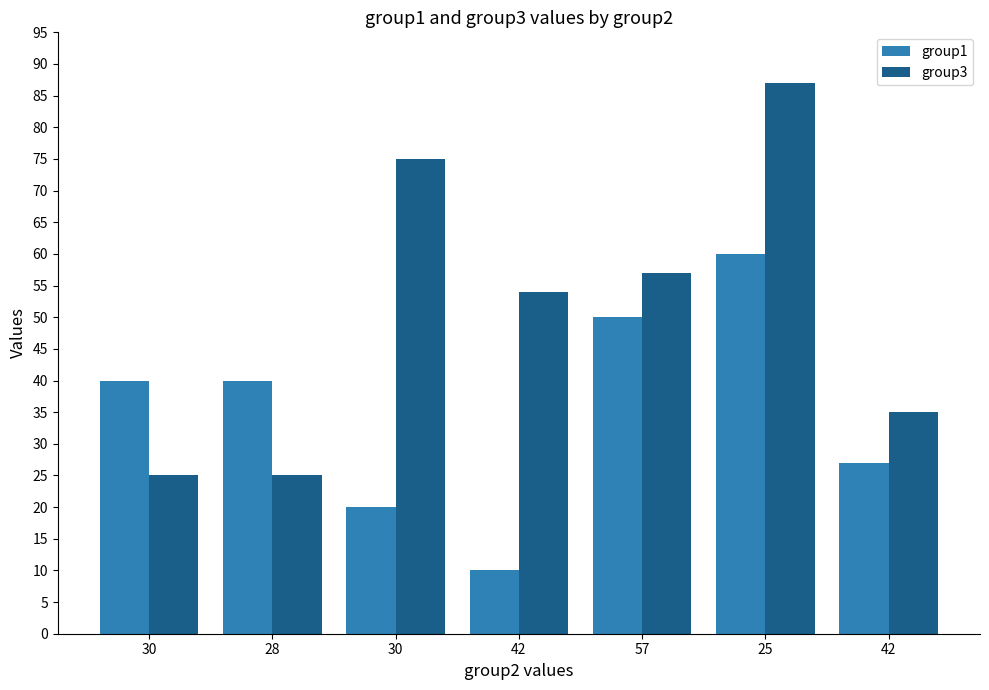

Which category has the lowest value across all series?

42